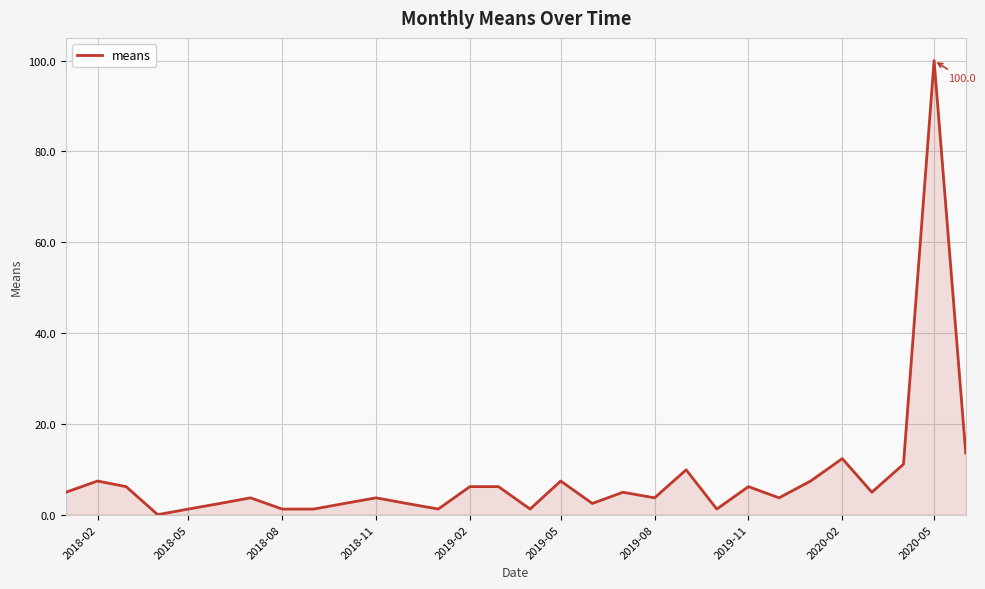

What is the maximum value shown in the chart?

100.0